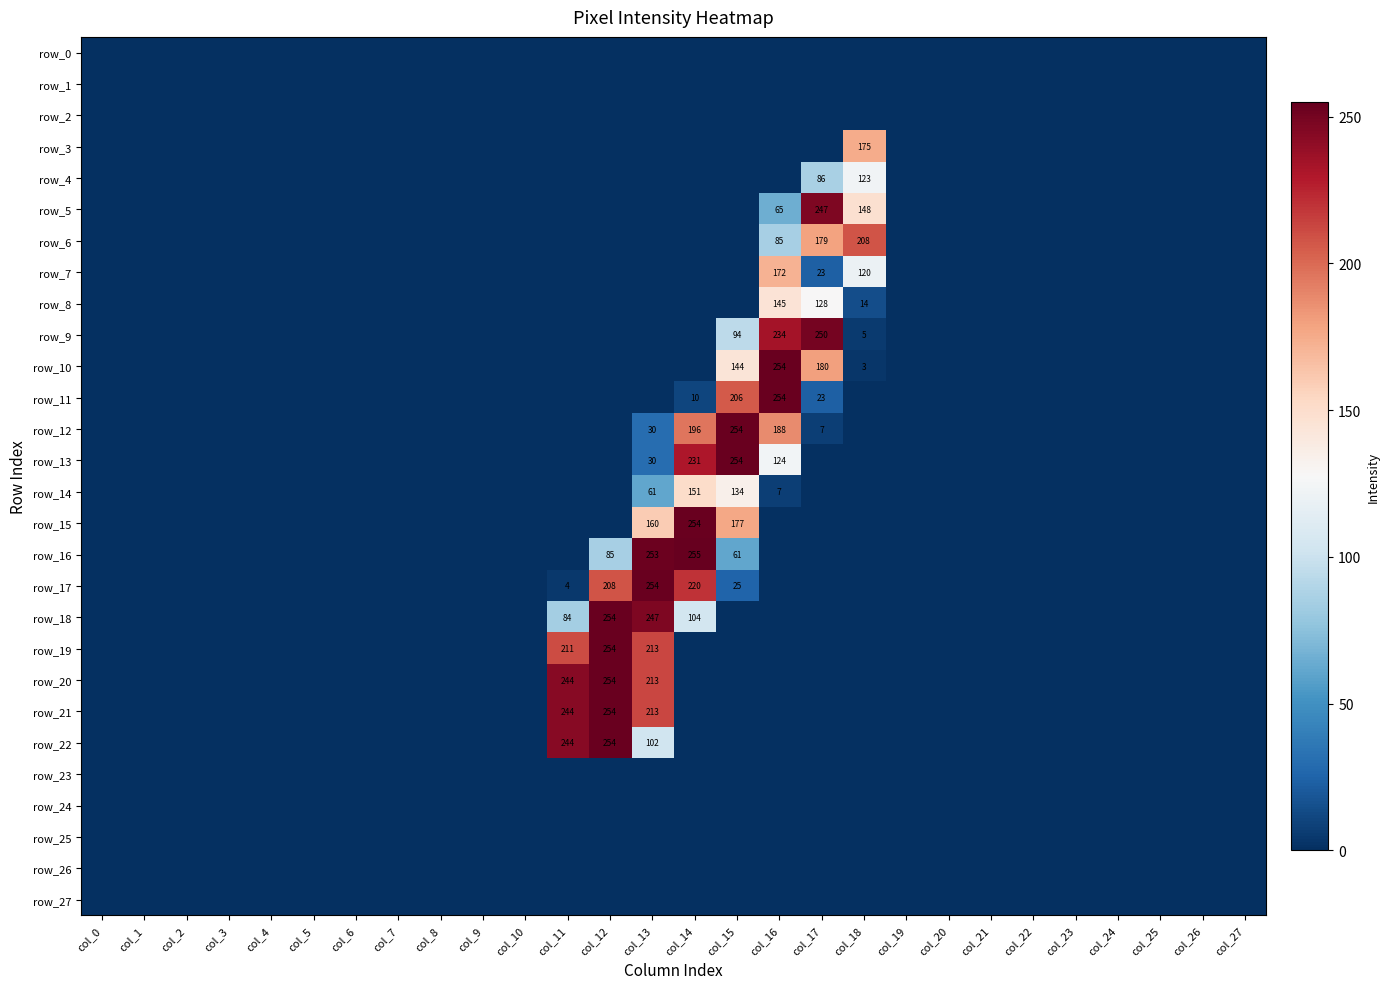

List the series in order of their peak value, highest first.

row_16, row_10, row_11, row_12, row_13, row_15, row_17, row_18, row_19, row_20, row_21, row_22, row_9, row_5, row_6, row_3, row_7, row_14, row_8, row_4, row_0, row_1, row_2, row_23, row_24, row_25, row_26, row_27